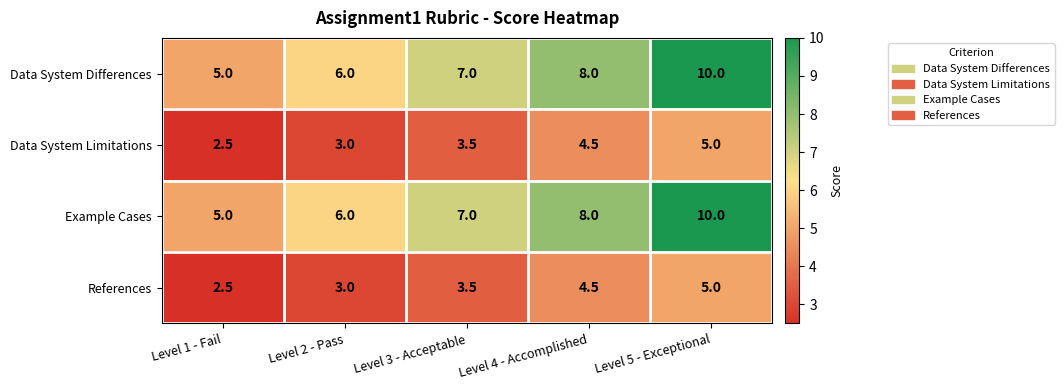

At how many categories does at least one series exceed 2?

5